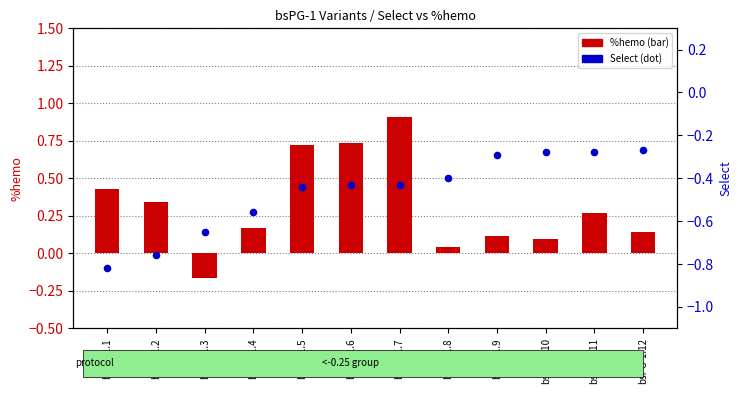

Which series contains the lowest Y value?

Select